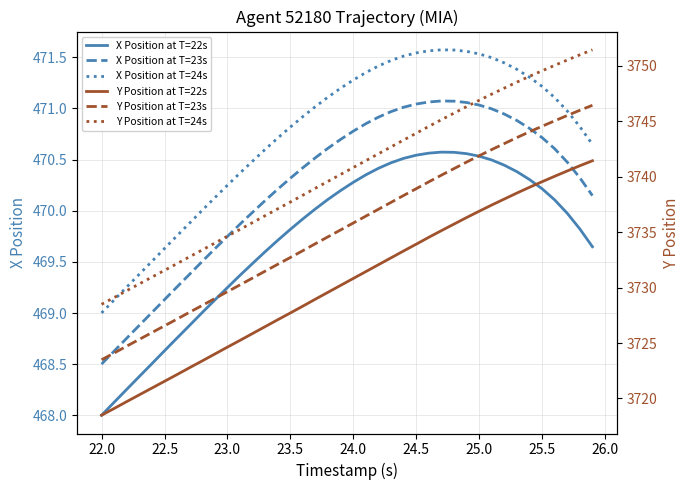

What is the lowest value of the X Position at T=23s series?

468.5